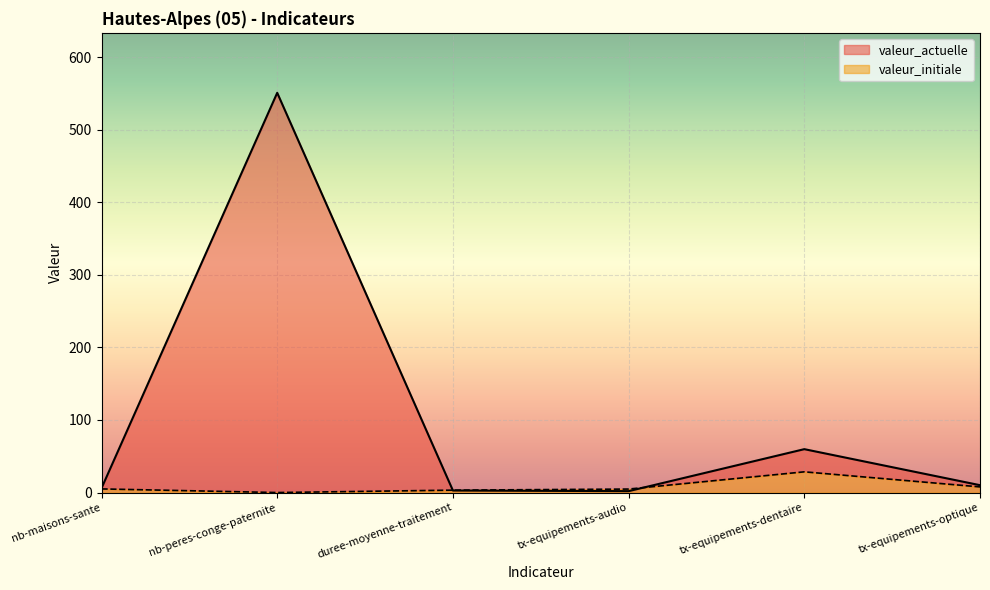

What is the difference between the valeur_initiale values at nb-maisons-sante and tx-equipements-dentaire?

23.6